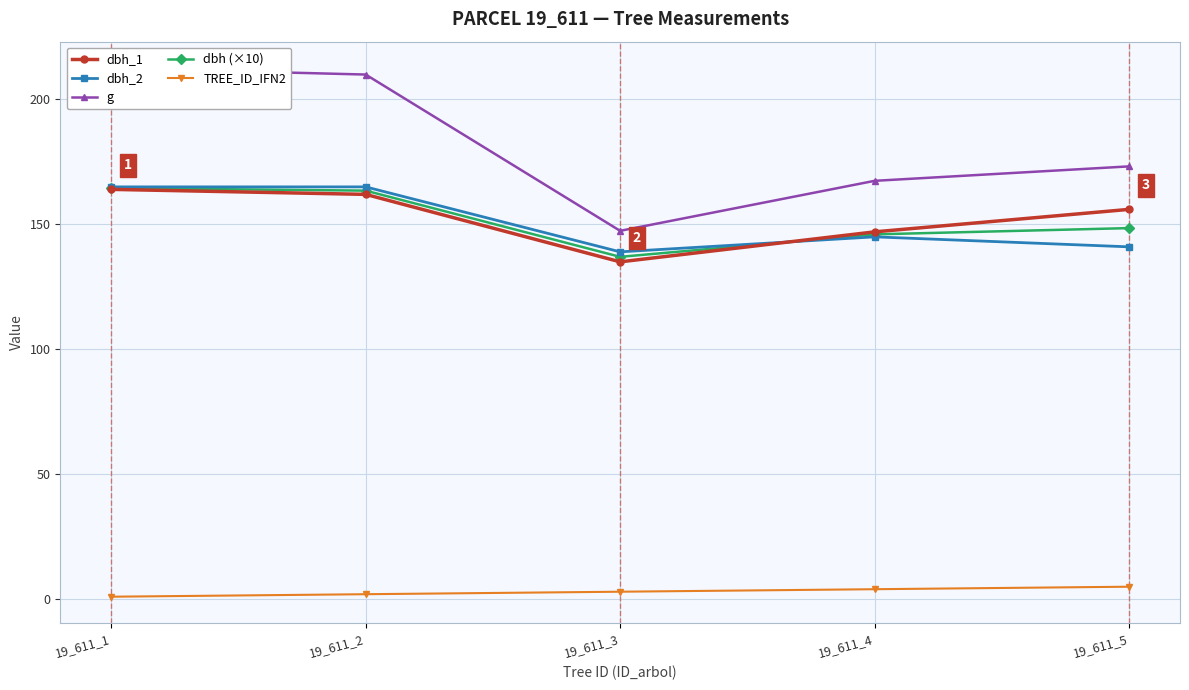

What is the difference between the second highest and second lowest values in the dbh_2 series?

24.0